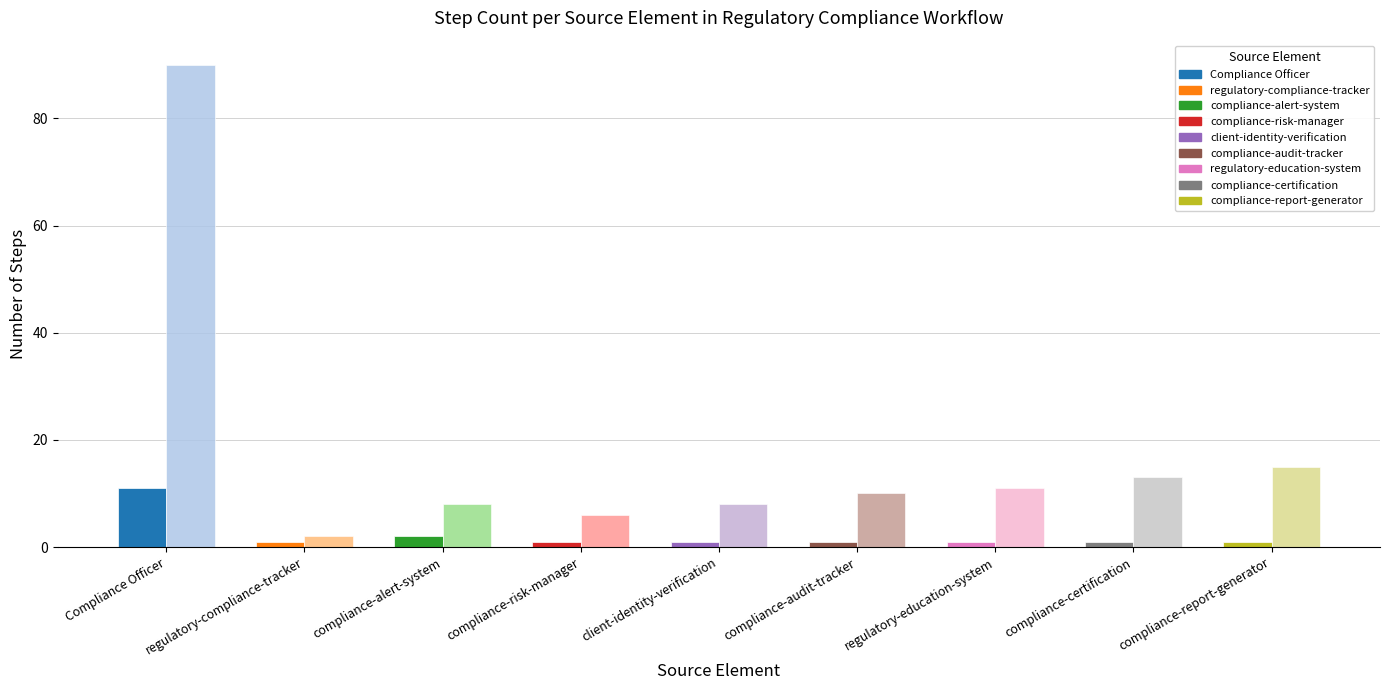

What is the difference between the highest and lowest values at compliance-alert-system?

6